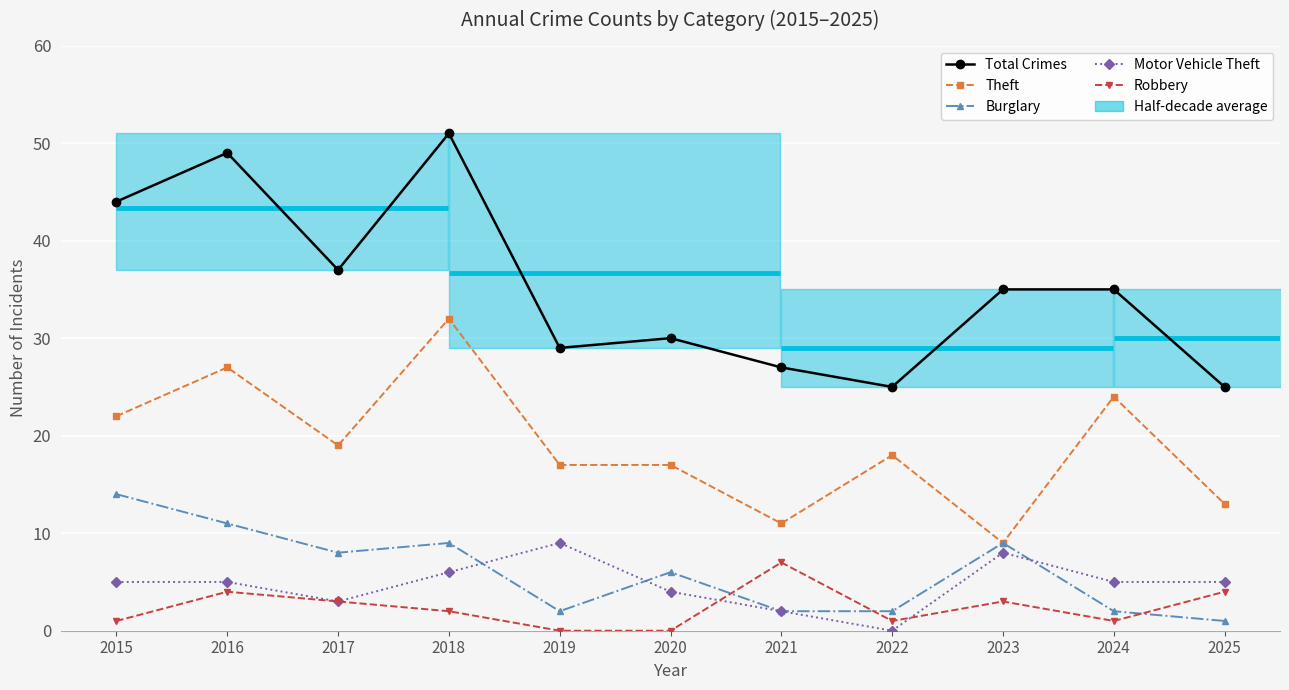

What is the difference between the maximum and minimum values in the Burglary series?

13